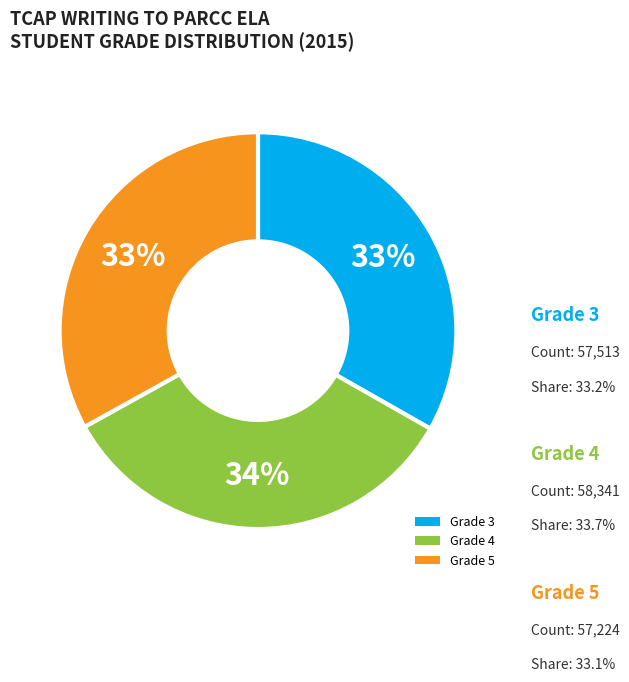

To the nearest percent, what is the average slice percentage?

33%